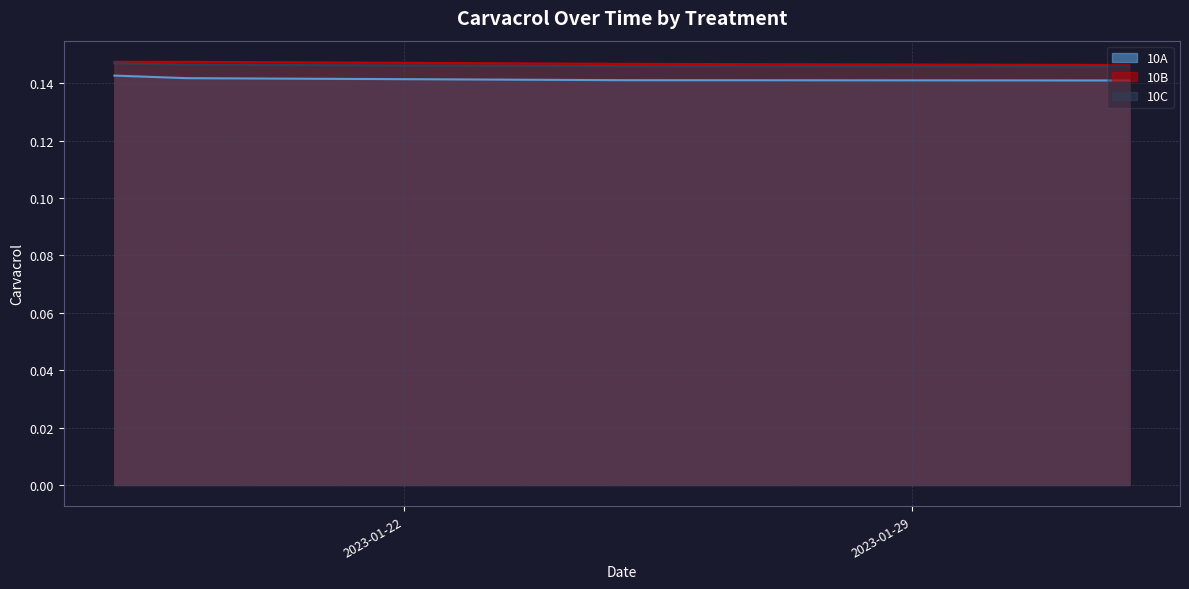

The 10A series shows 0.0 at 2023-01-18. True or false?

False